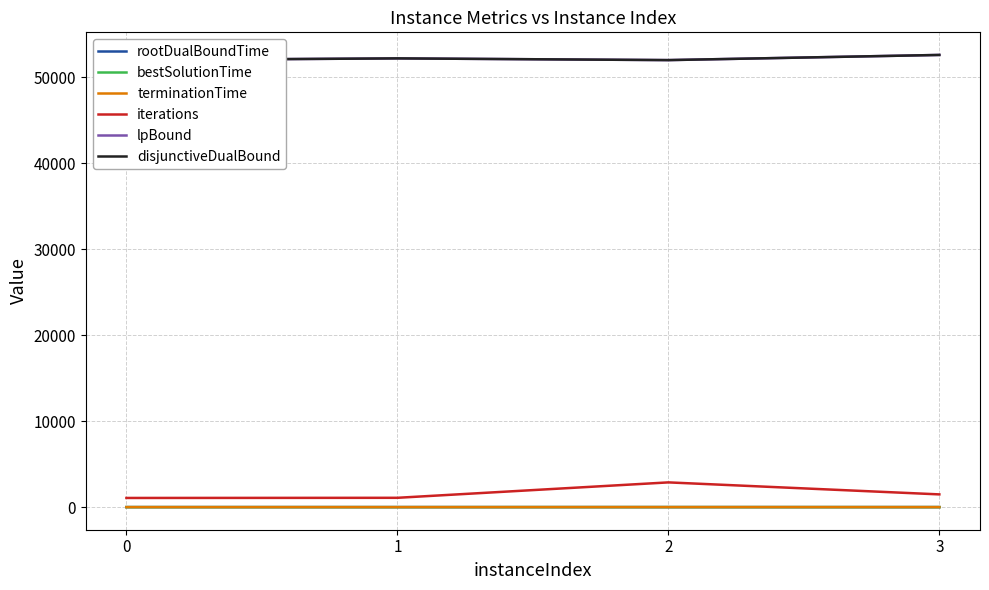

True or false: terminationTime and disjunctiveDualBound cross at least once.

False